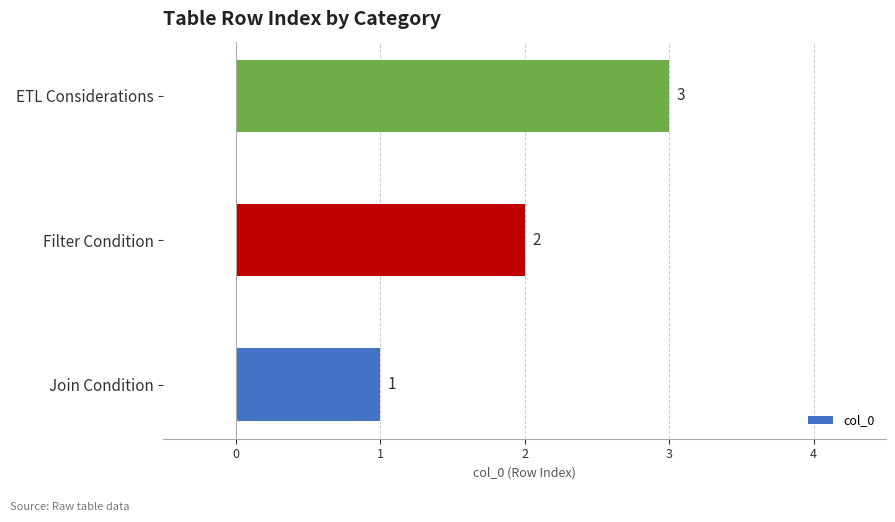

Which category has the highest value across all series?

ETL Considerations